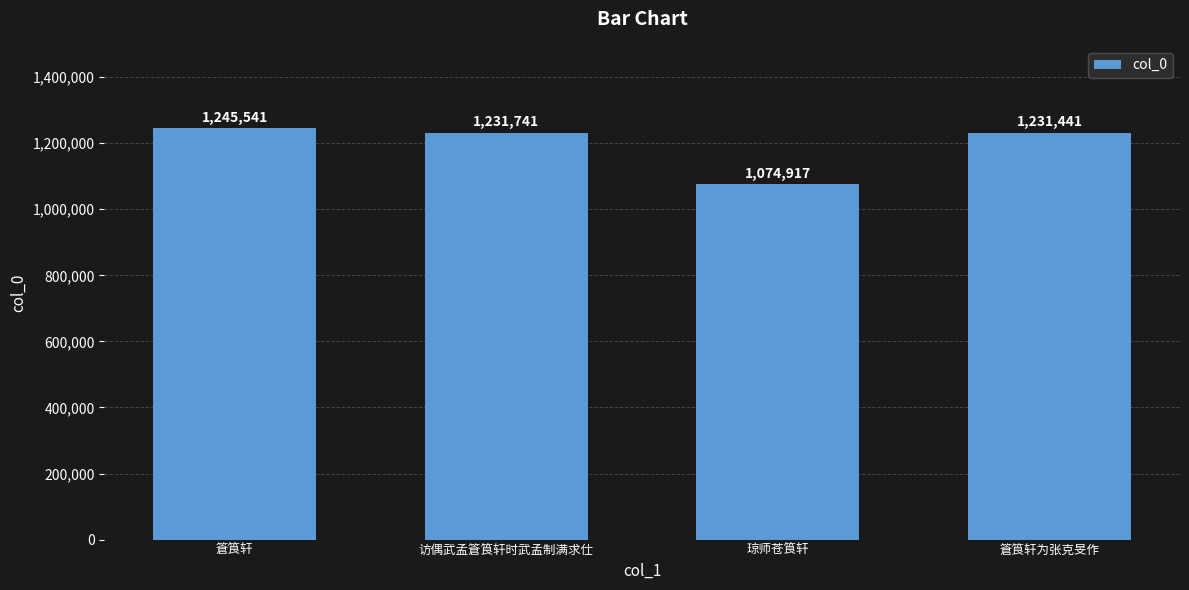

What is the minimum value shown in the chart?

1074917